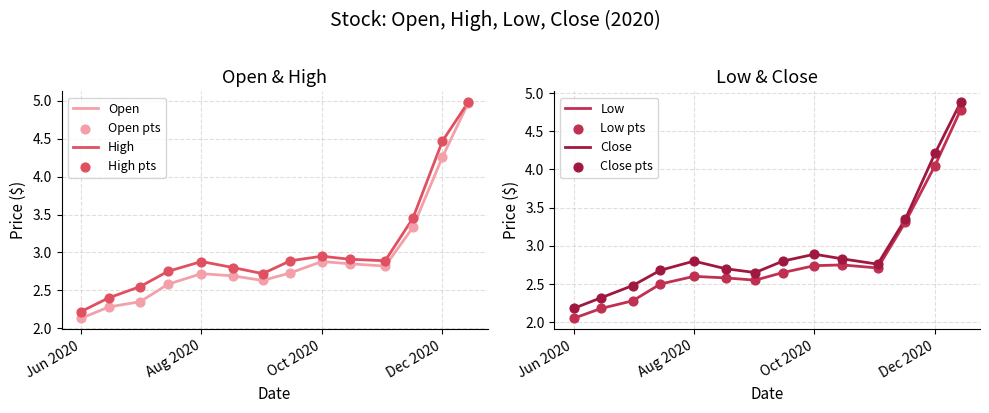

What are all the series names shown in the legend?

Open, High, Low, Close